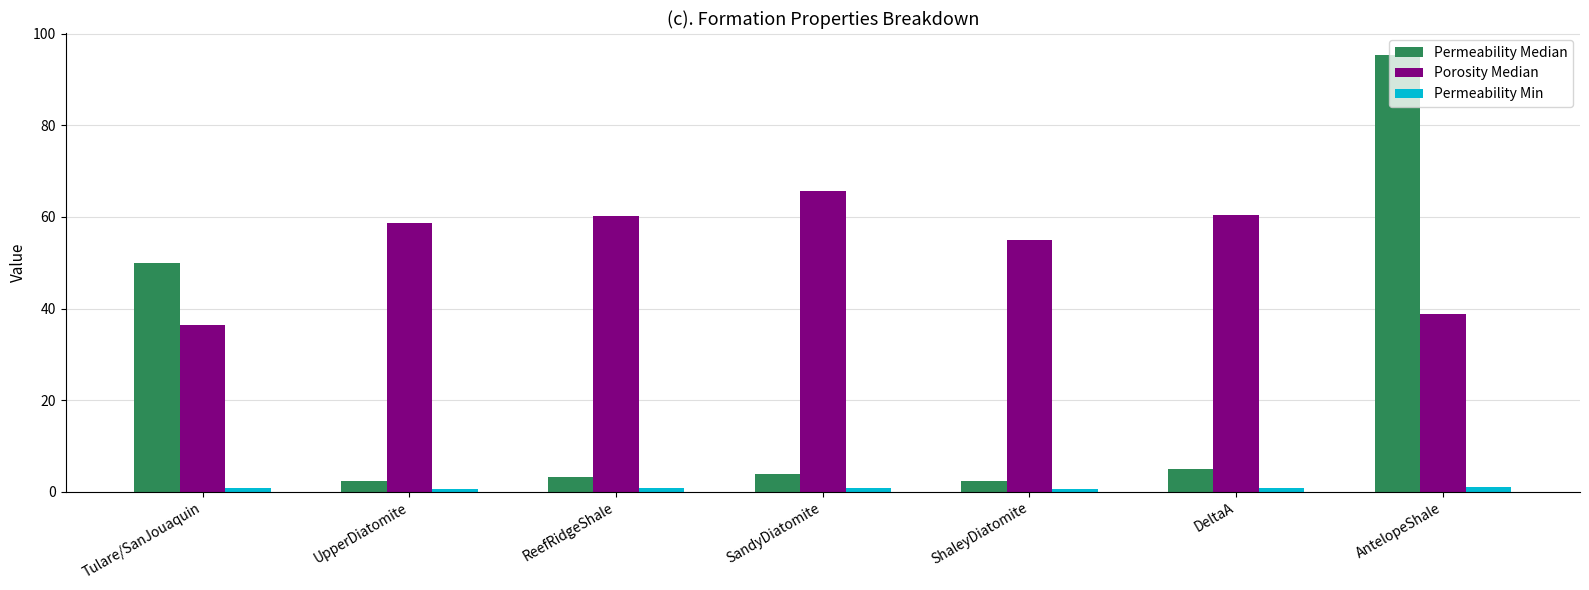

What is the average value of the Permeability Median series?

23.2